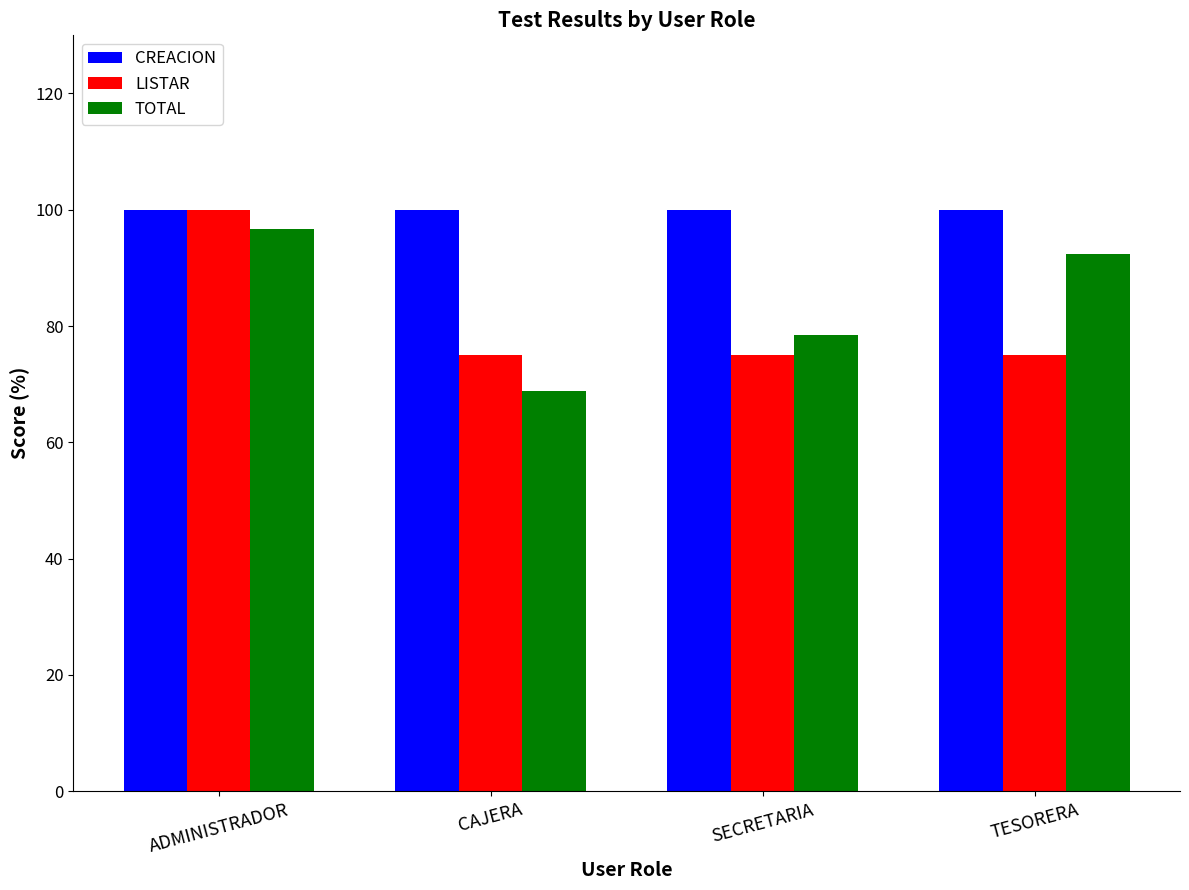

What is the lowest value of the CREACION series?

100.0